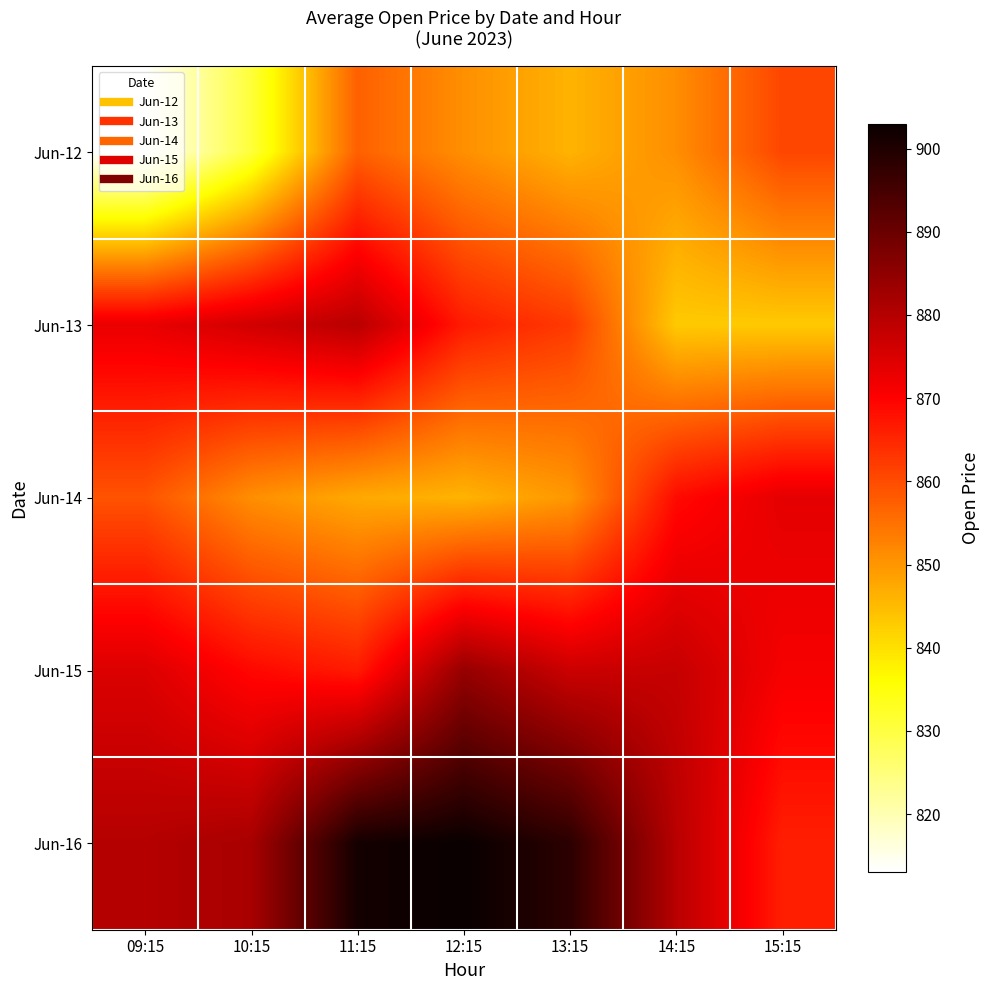

List the series in order of their overall mean, lowest first.

Jun-12, Jun-14, Jun-13, Jun-15, Jun-16